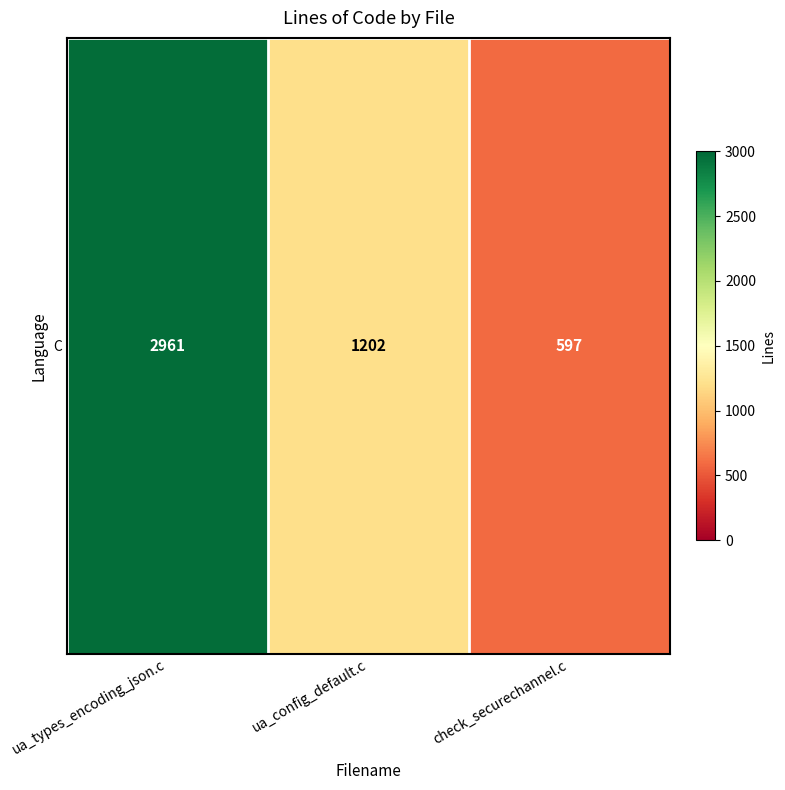

At which label does the data first exceed 1202?

ua_types_encoding_json.c